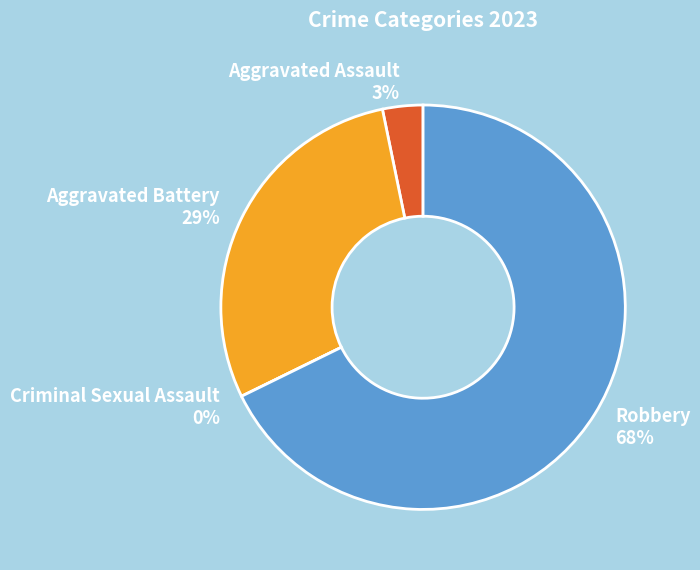

To the nearest percent, what is the average slice percentage?

25%